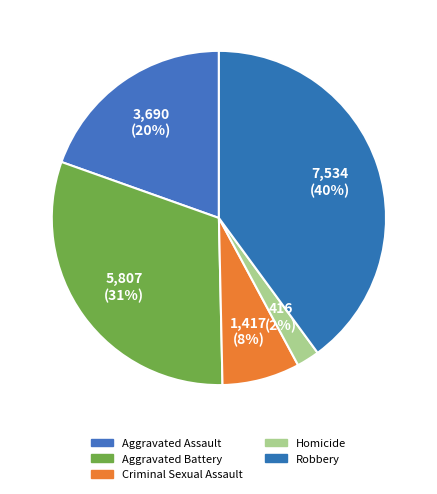

Is there any slice that represents more than half of the pie?

No